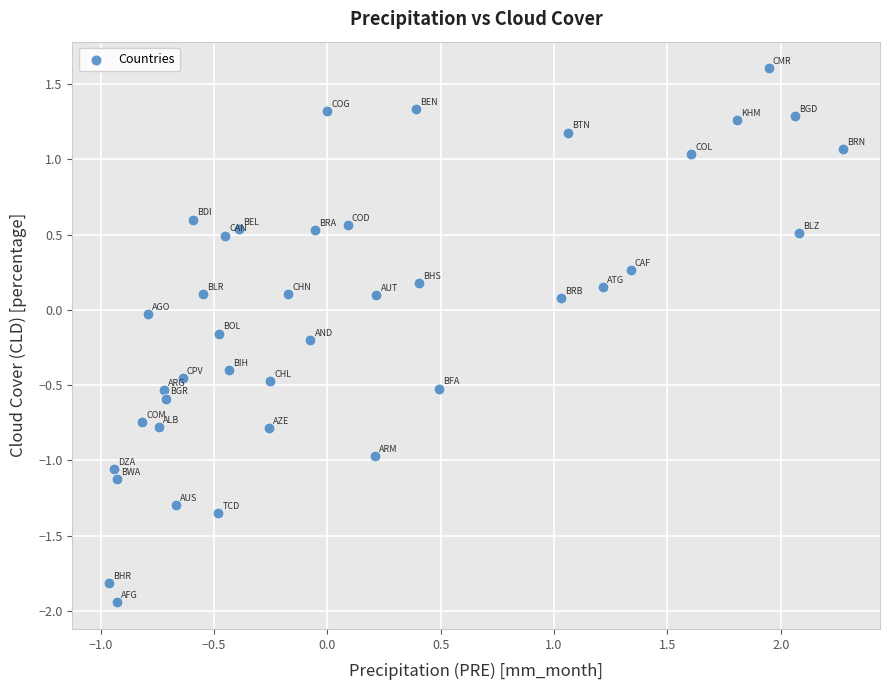

What is the range of X values (max minus min)?

3.2